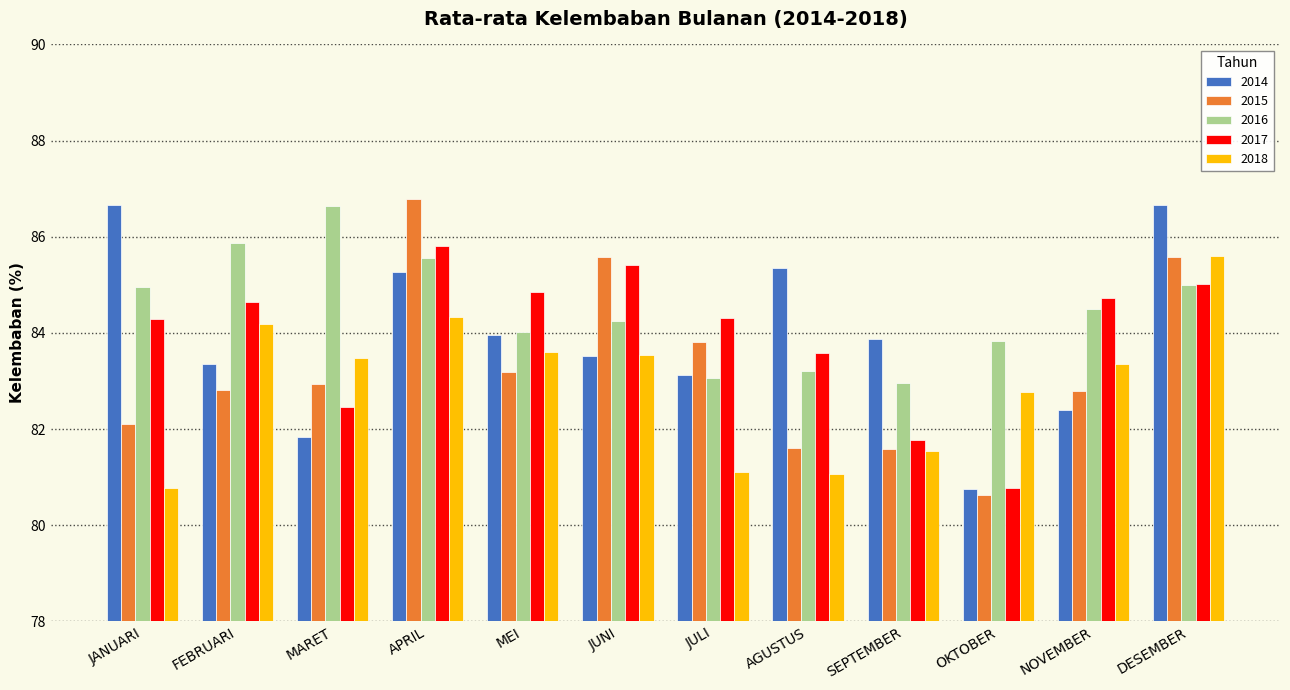

What is the label of the 6th bar from the right?

JULI